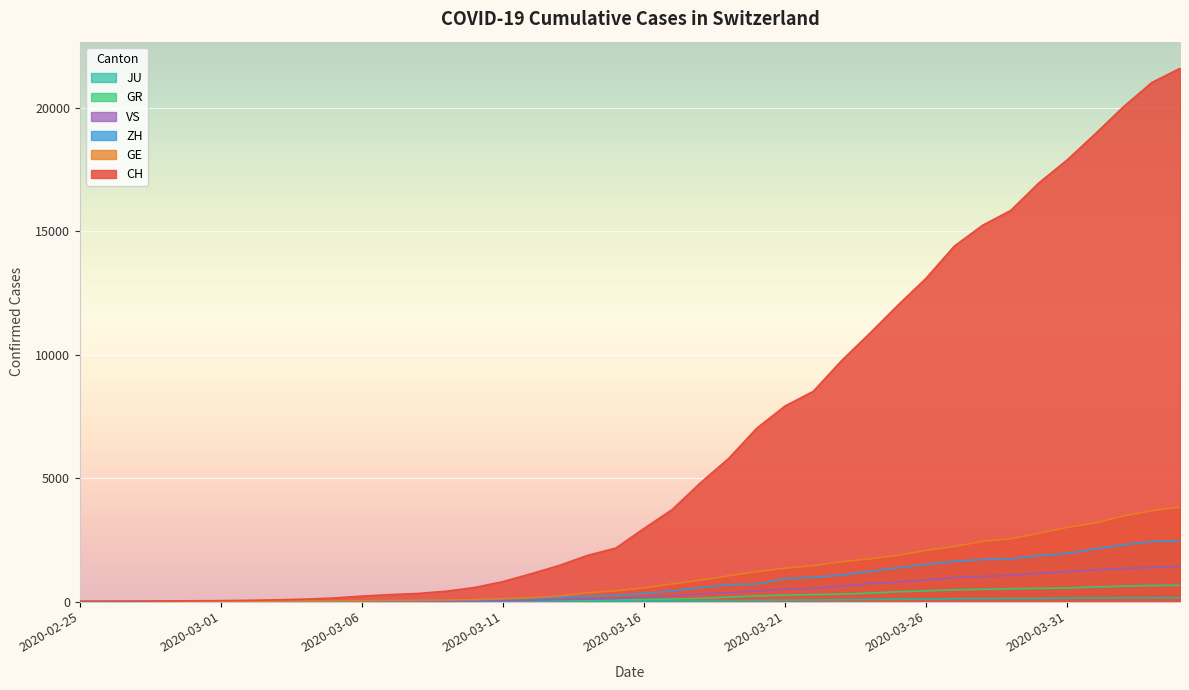

What is the spread (max minus min) of values at 2020-03-20?

6978